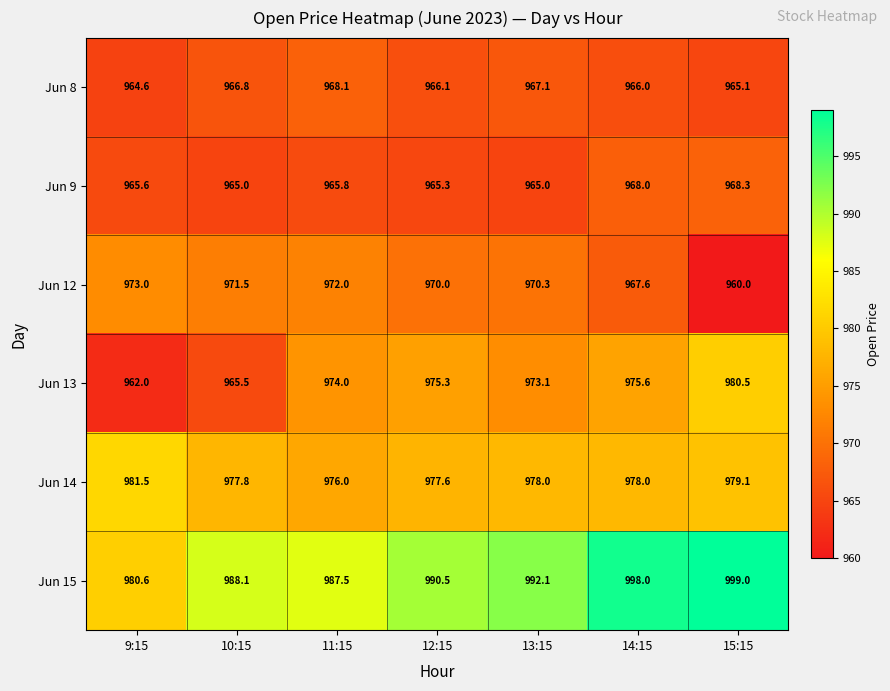

At which category is the sum across all series the highest?

14:15